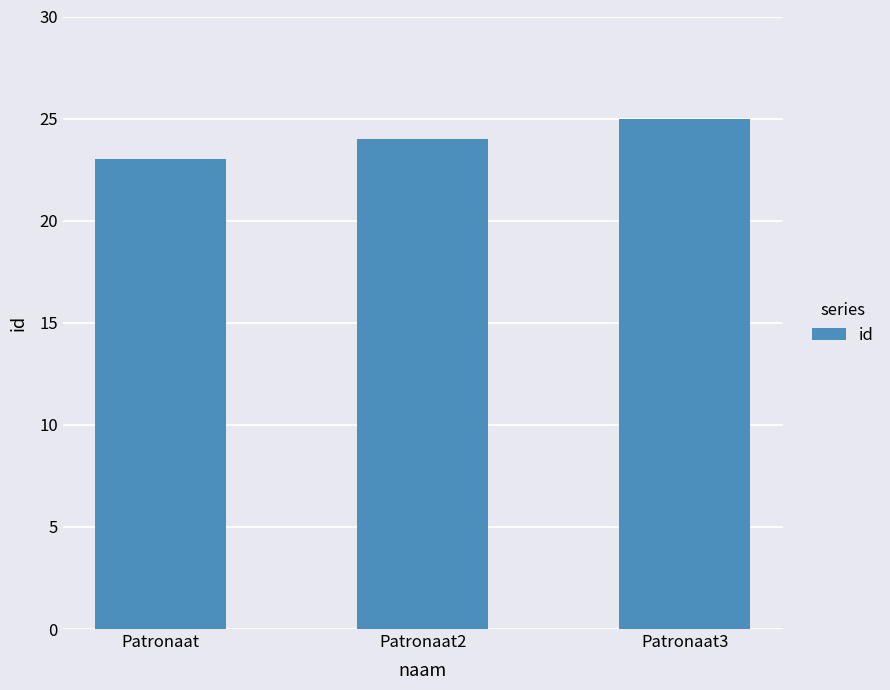

Are the bars grouped side by side (vs. stacked)?

No